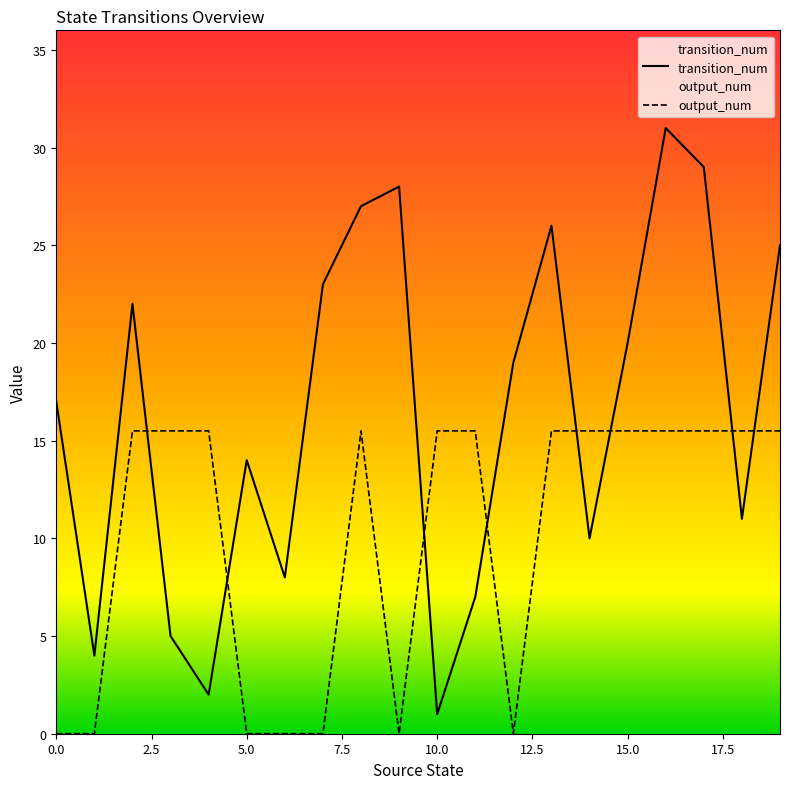

The output_num series shows 0.0 at 0.0. True or false?

True